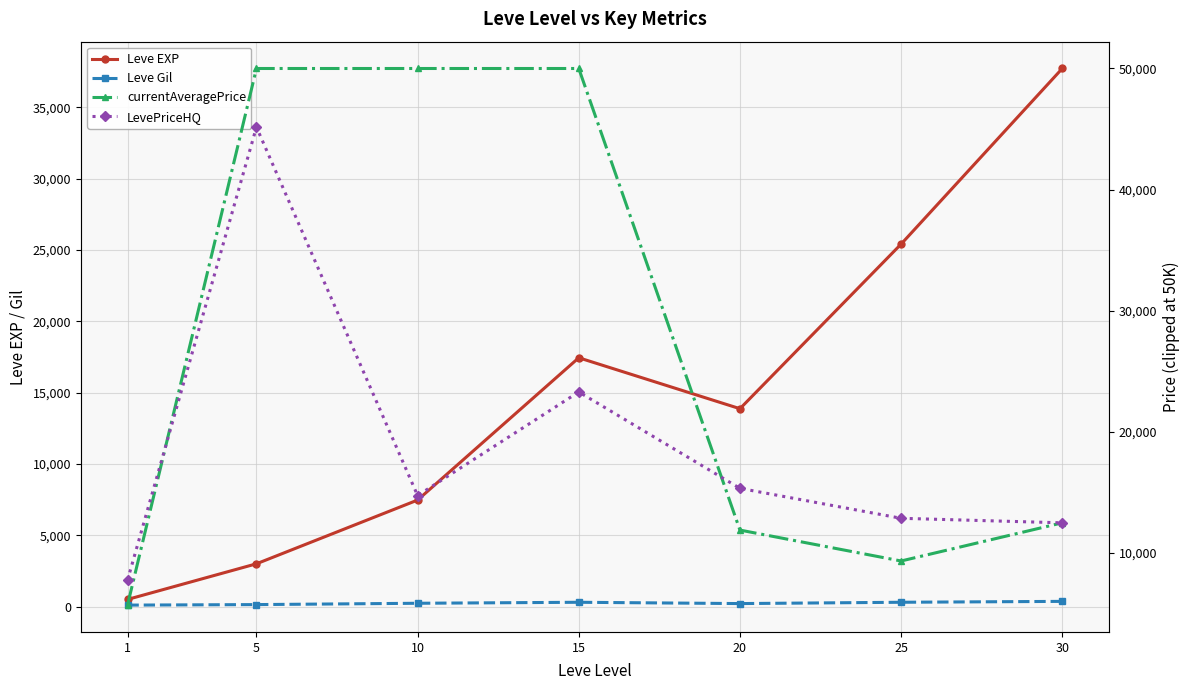

How many distinct data groups are displayed?

4